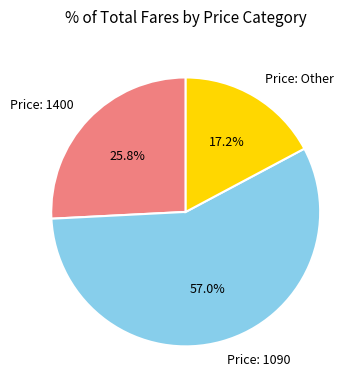

Rank the categories by value from lowest to highest.

Price: Other, Price: 1400, Price: 1090